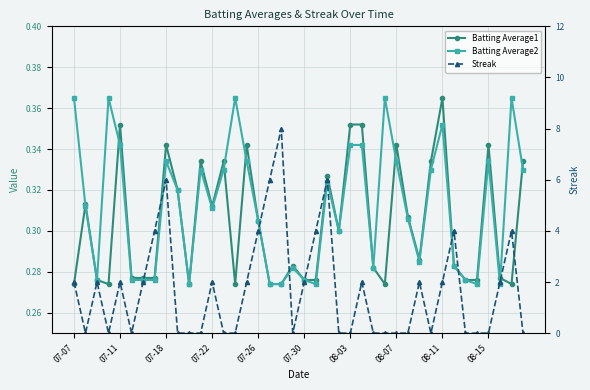

What position from the right is 13?

27